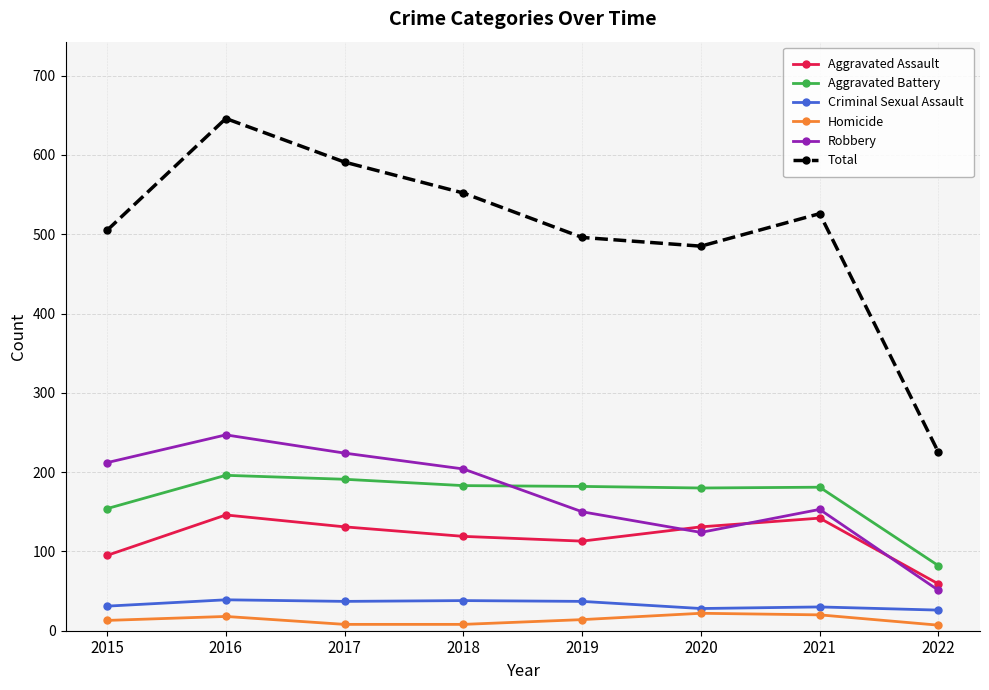

Is this an area chart (filled region under the line)?

No